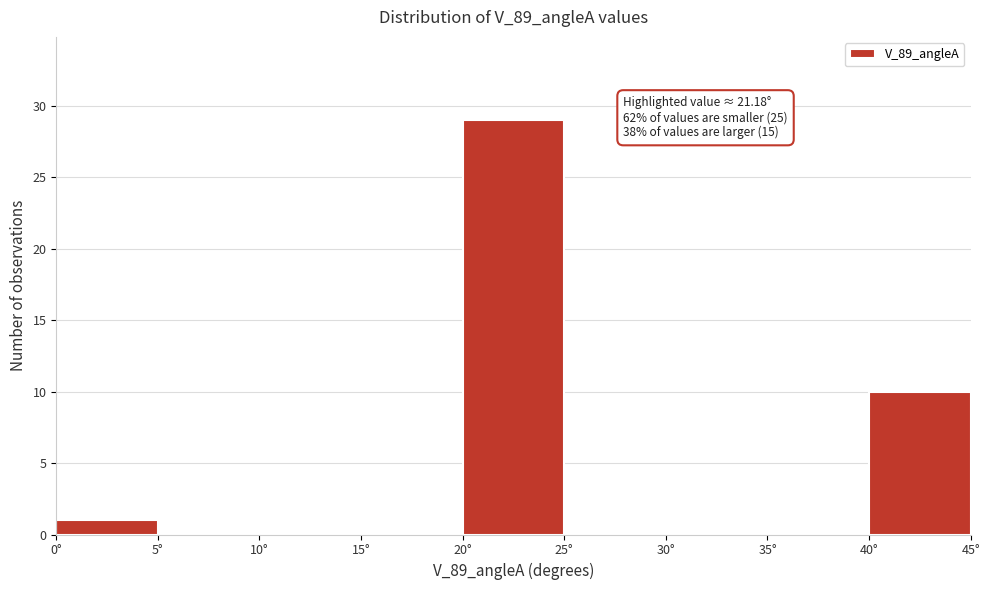

Over which range of the x-axis is the bar tallest?

20 to 25